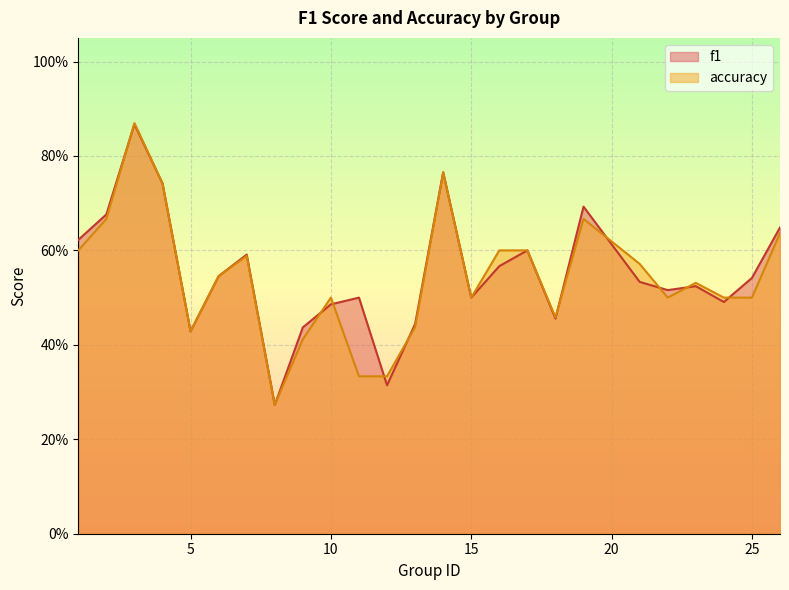

Between 18 and 24, which series saw the biggest shift?

accuracy